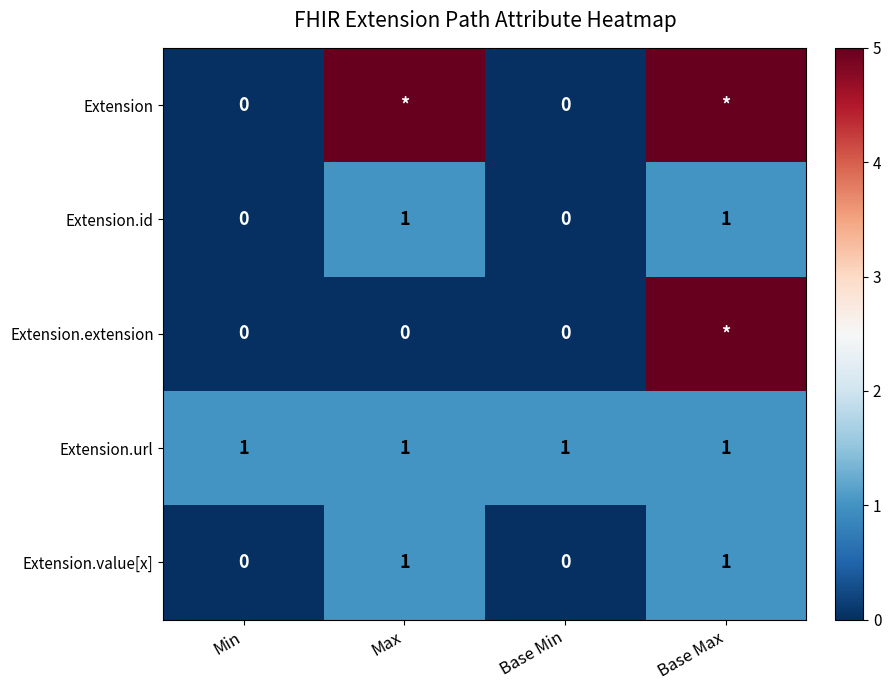

What is the sum of all Extension.url values?

4